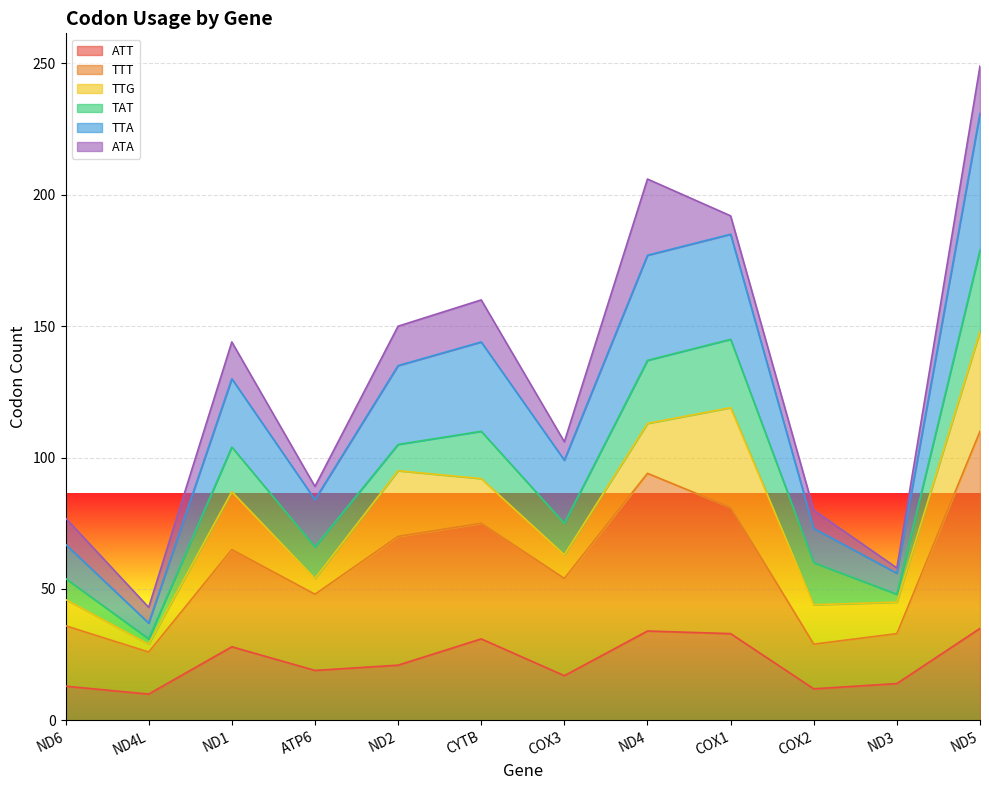

The ATT series shows 4 at ND6. True or false?

False